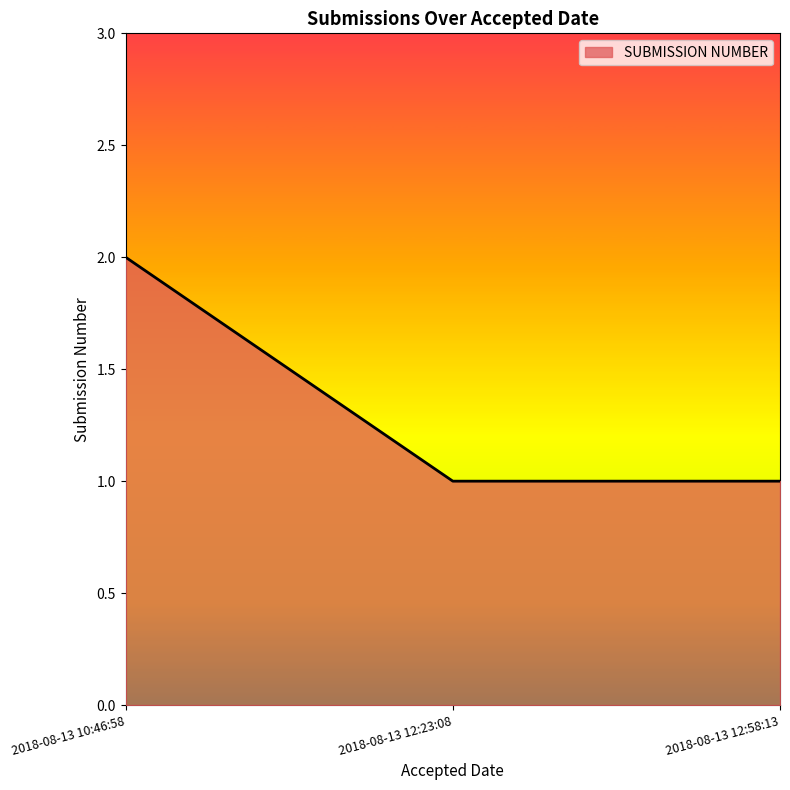

The chart shows a value of 3 at 2018-08-13 10:46:58. True or false?

False